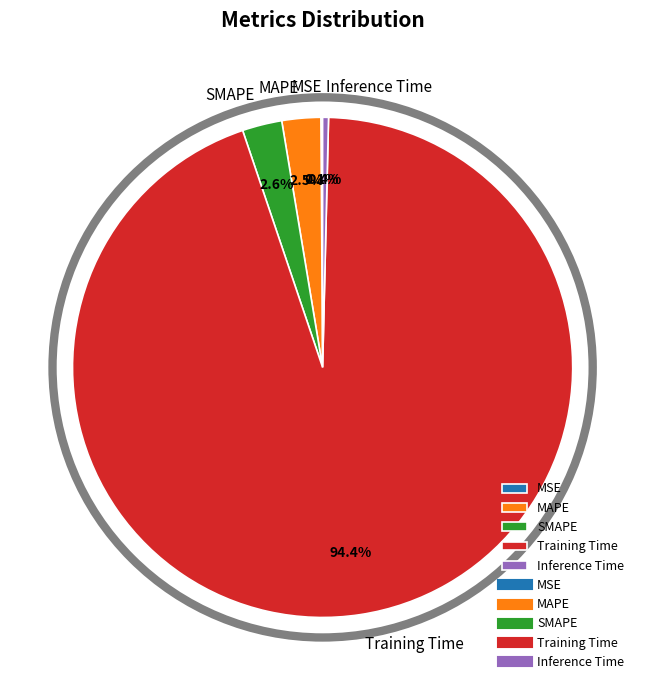

How much of the chart is everything except Inference Time?

99.6%